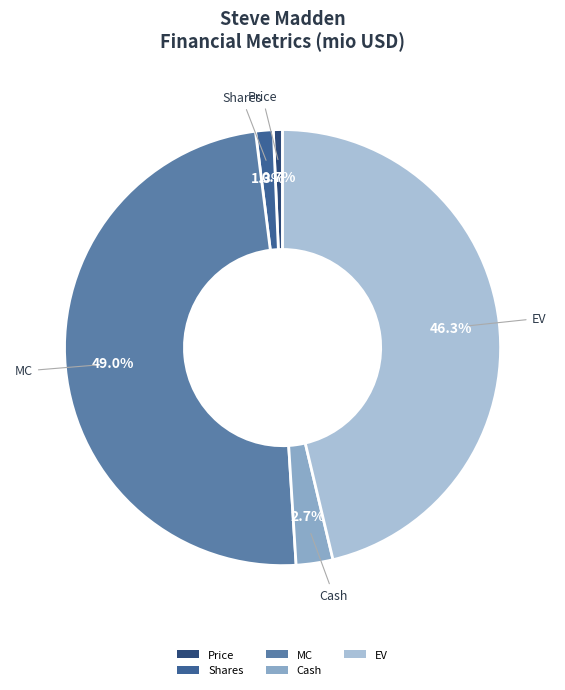

To the nearest percent, what is the difference between the largest and smallest slice percentages?

48%